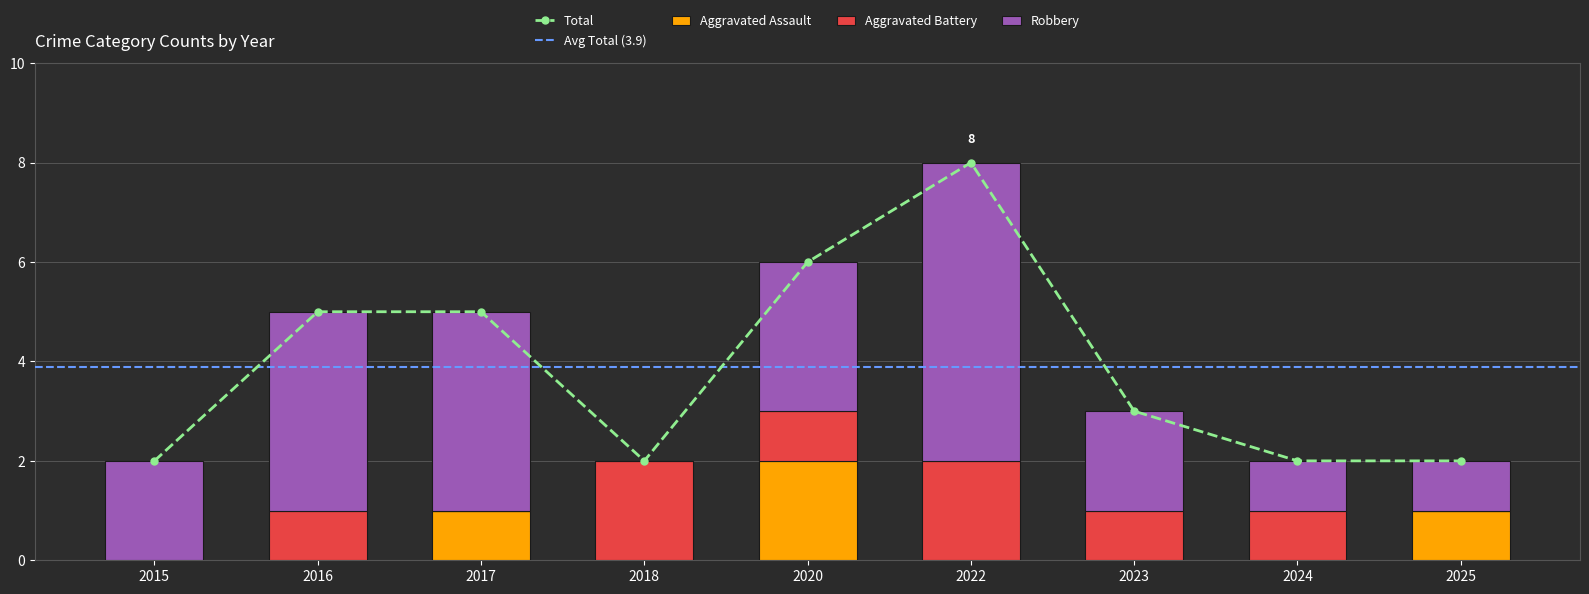

Which has a higher value, 2020 or 2024?

2020